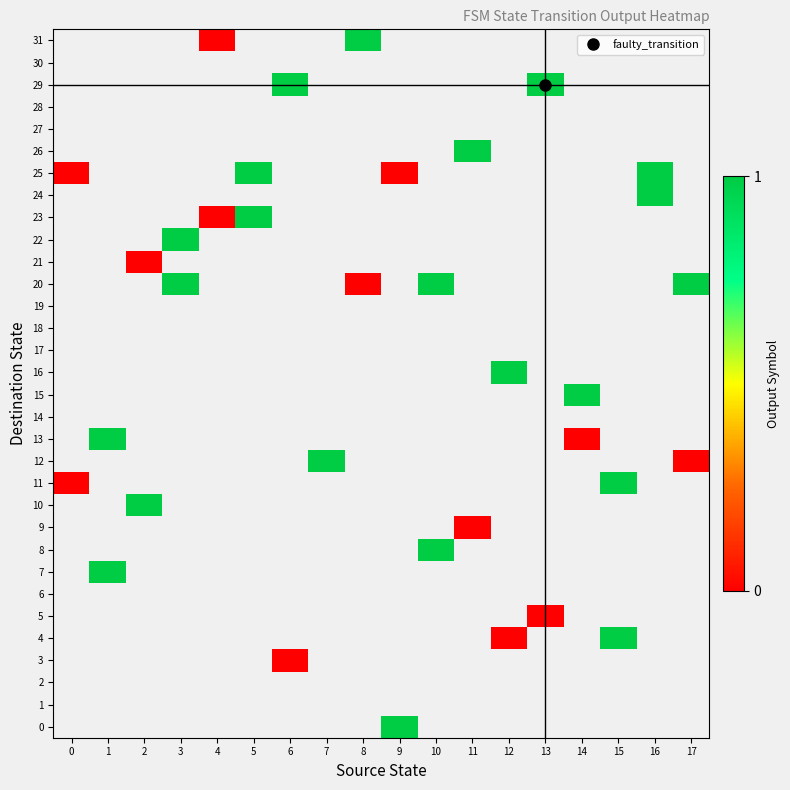

Is the value of 14 at 17 greater than the value of 28 at 9?

No